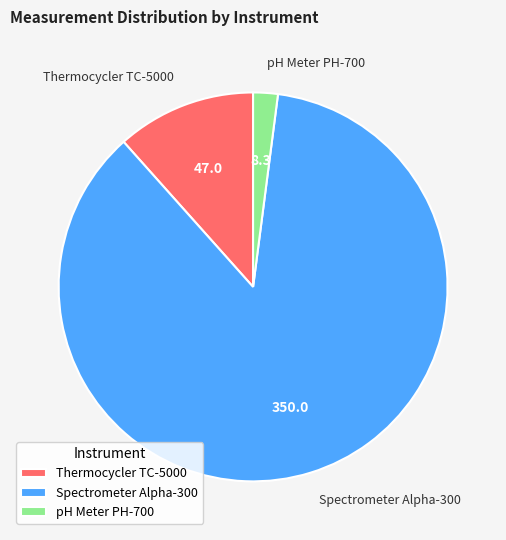

What is the smallest slice in the pie chart?

pH Meter PH-700